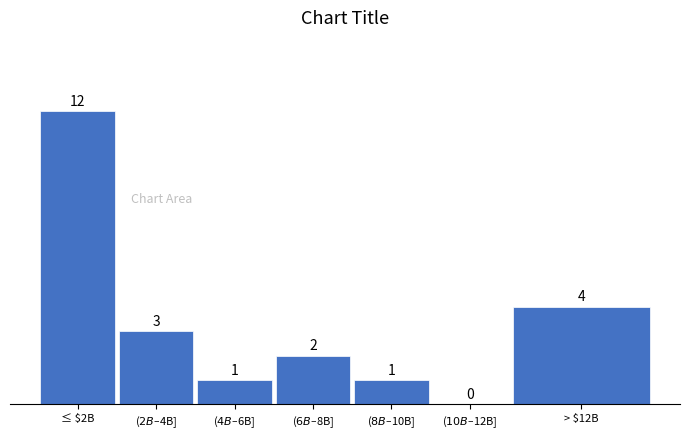

Where is the data nearest to the value 6?

> $12B